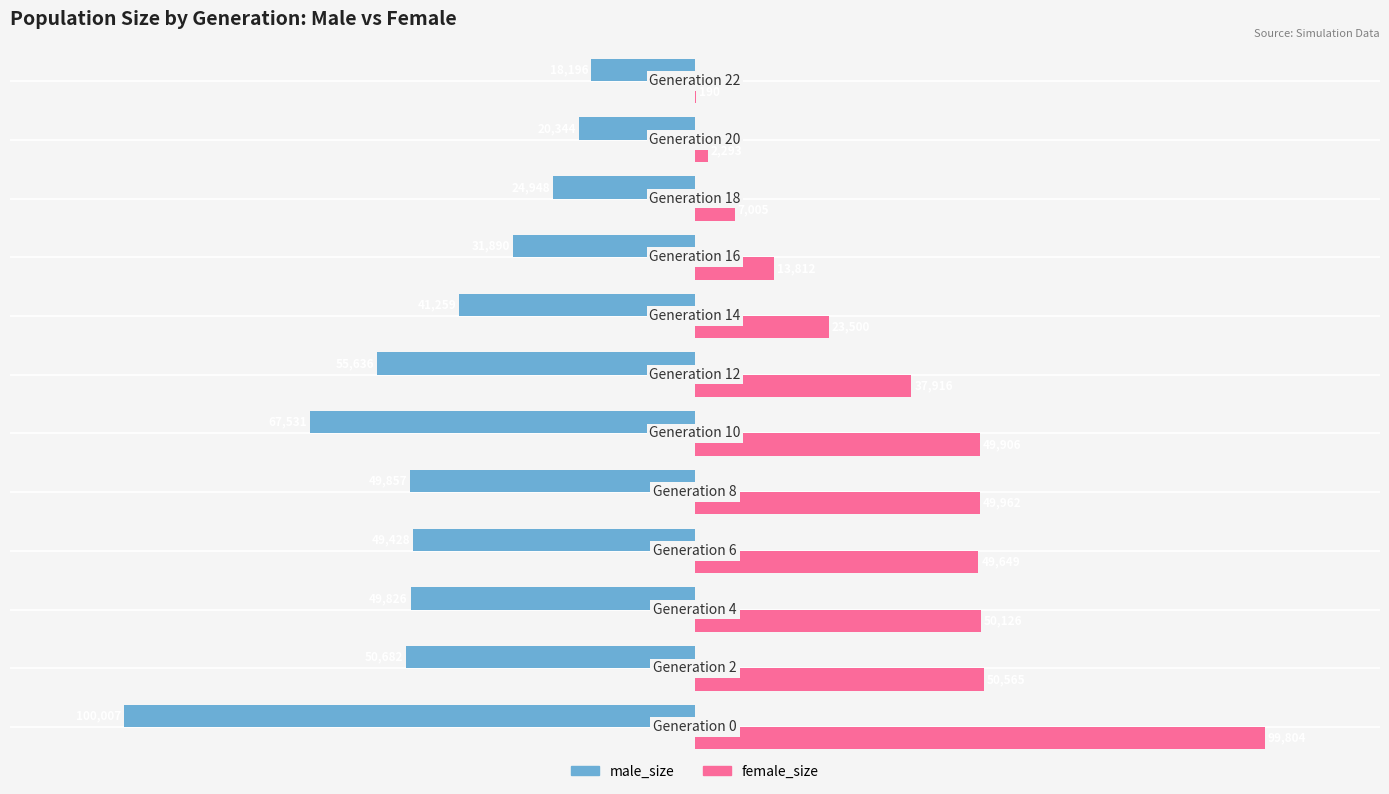

What is the maximum value for male_size?

-18196